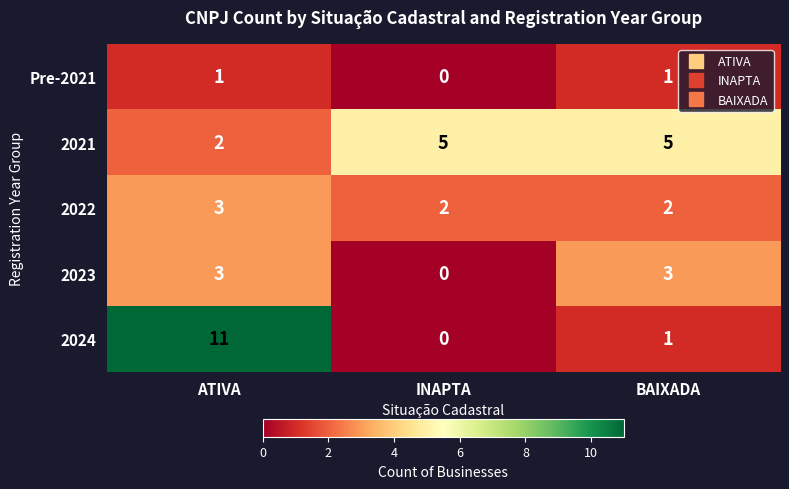

Reading left to right, list all the values displayed in this chart.

Pre-2021: 1	0	1
2021: 2	5	5
2022: 3	2	2
2023: 3	0	3
2024: 11	0	1